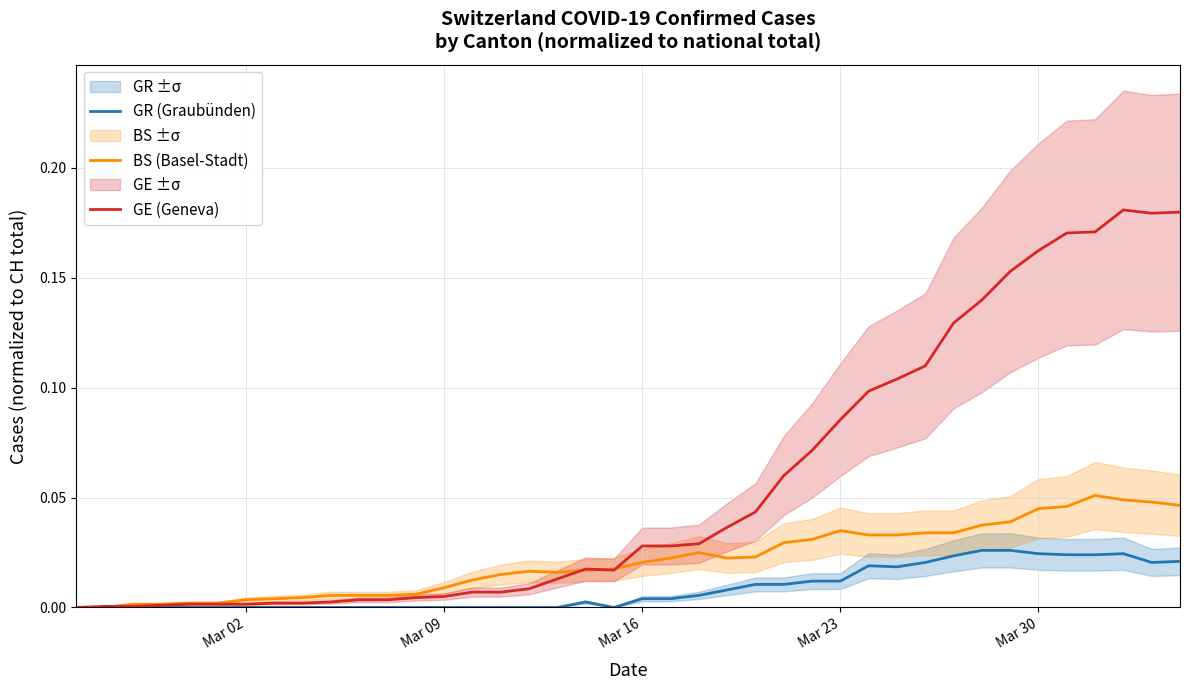

How many positive values does the GE (Geneva) series have?

39